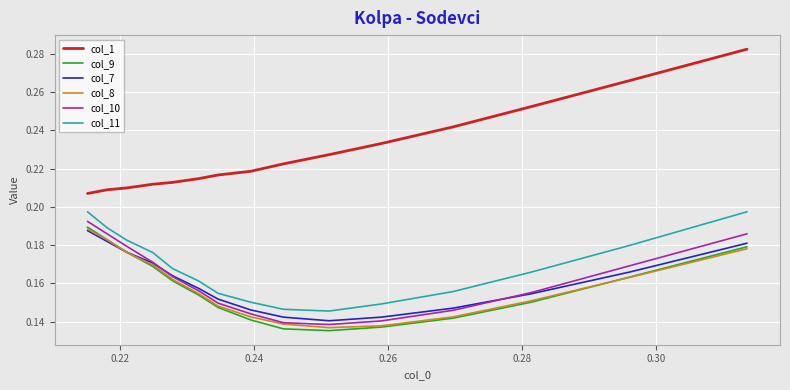

Count the col_8 values in the range 0 to 1.

15